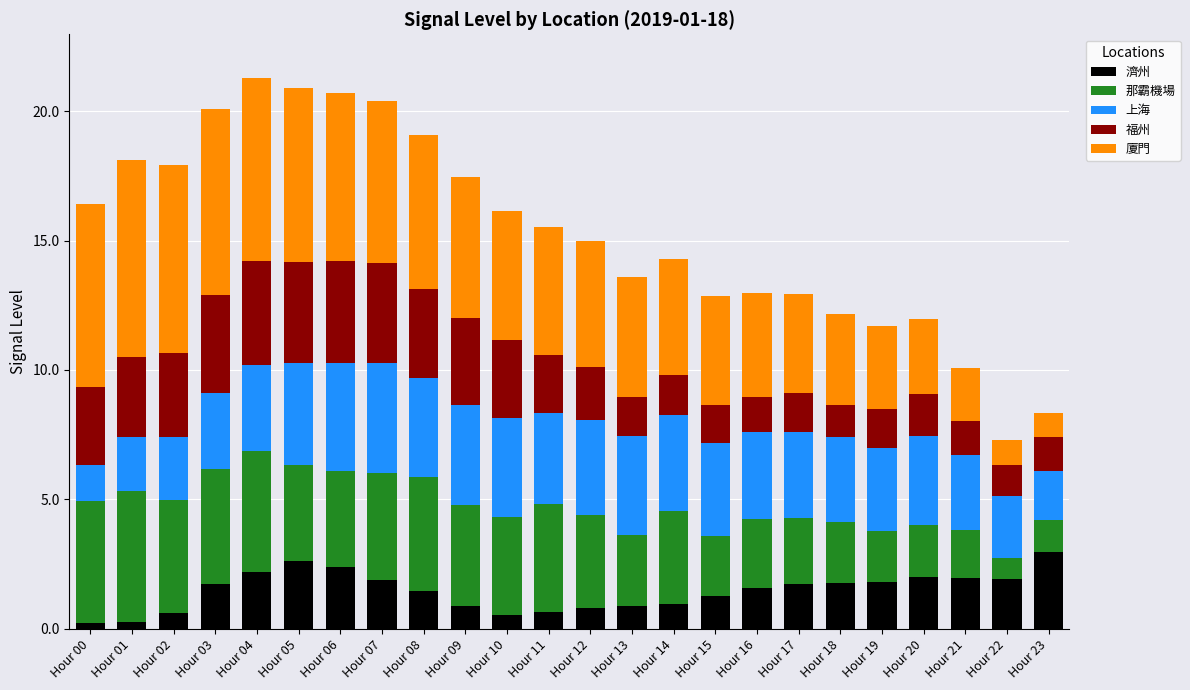

Is it true that 濟州 equals 3.6 at Hour 04?

False